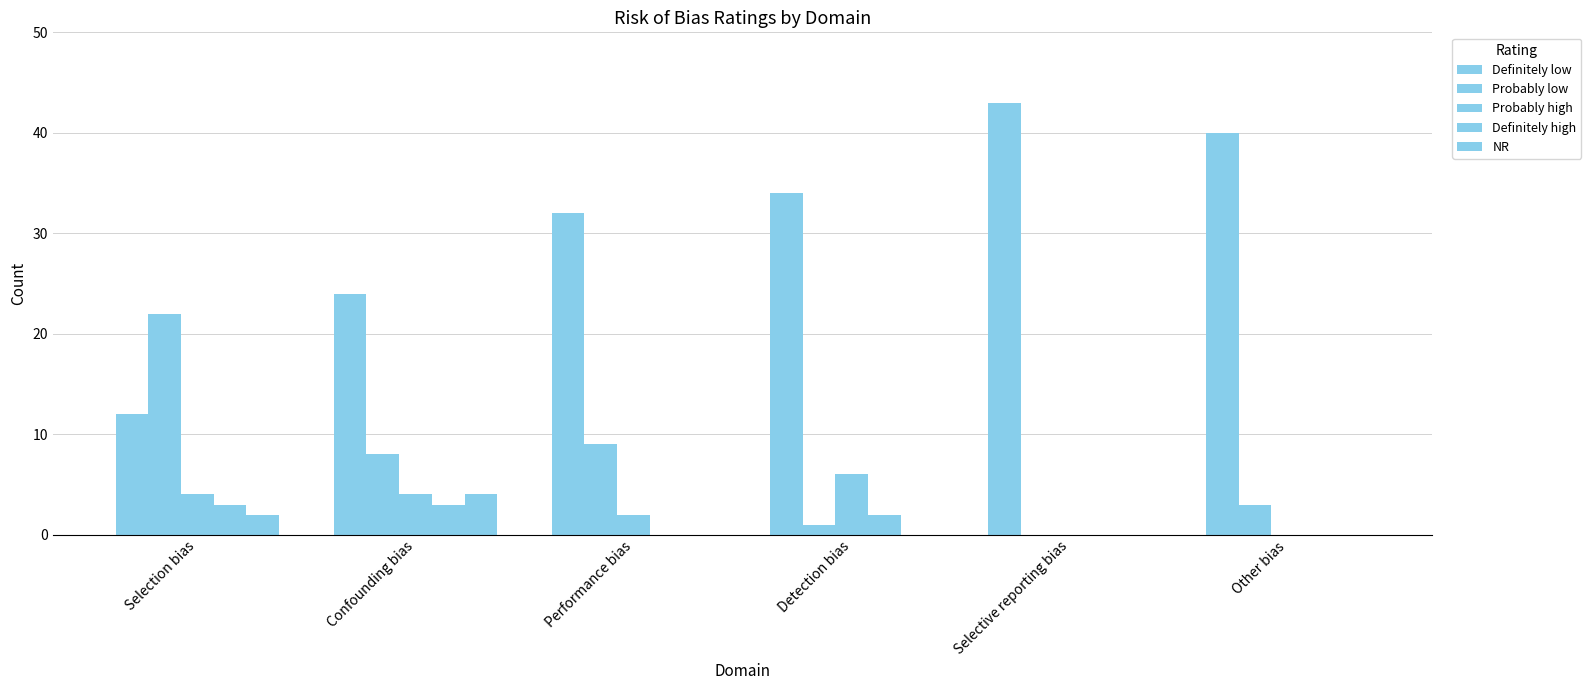

What is the label of the 2nd bar from the right?

Selective reporting bias